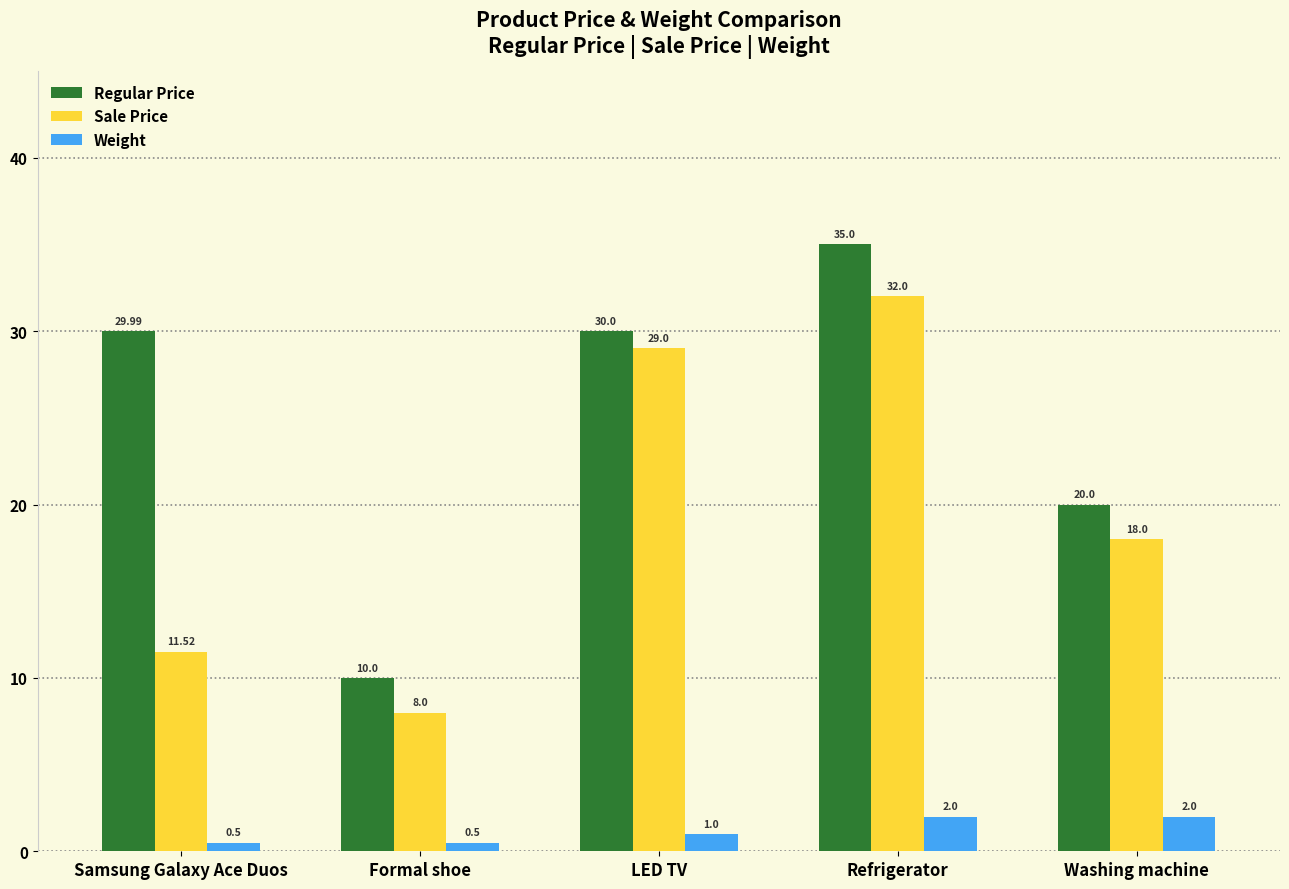

What is the total value across all series at Refrigerator?

69.0